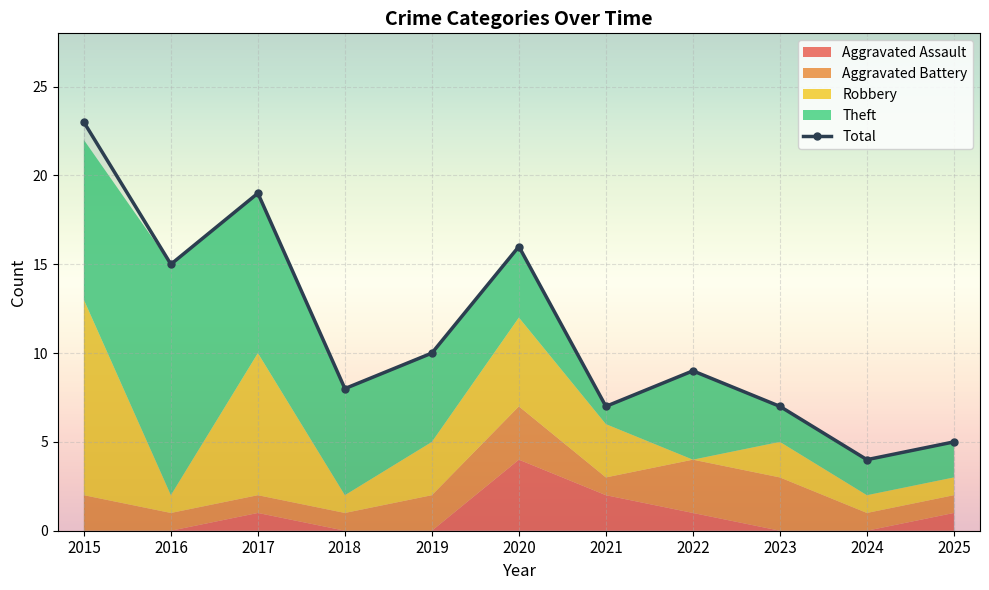

At which category does the data reach its first local peak?

2017